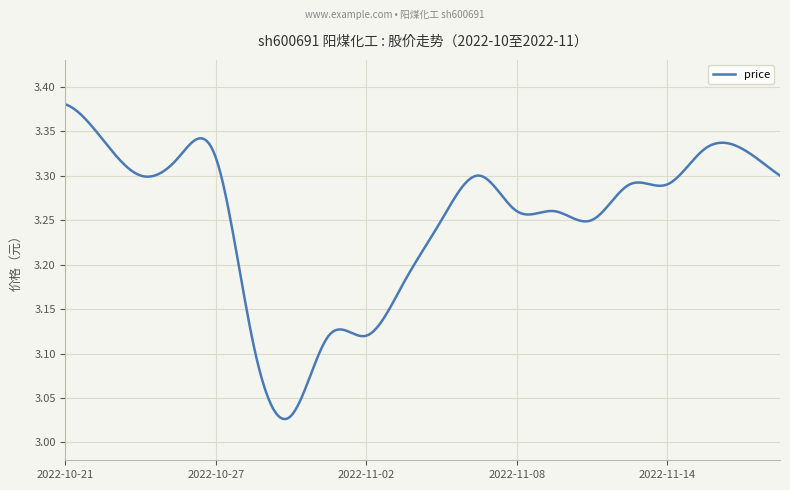

Does the chart have visible grid lines?

Yes